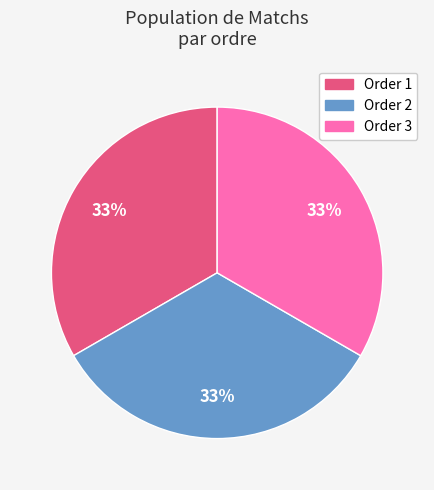

To the nearest percent, what is the average slice percentage?

33%